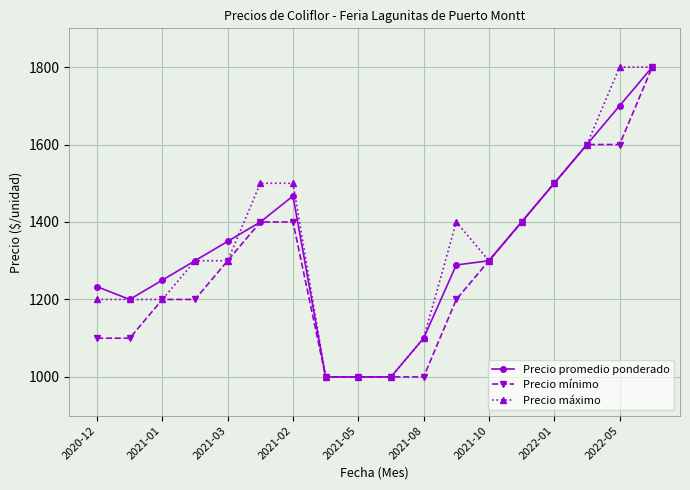

What is the value of the Precio máximo point at the 3rd from the left?

1200